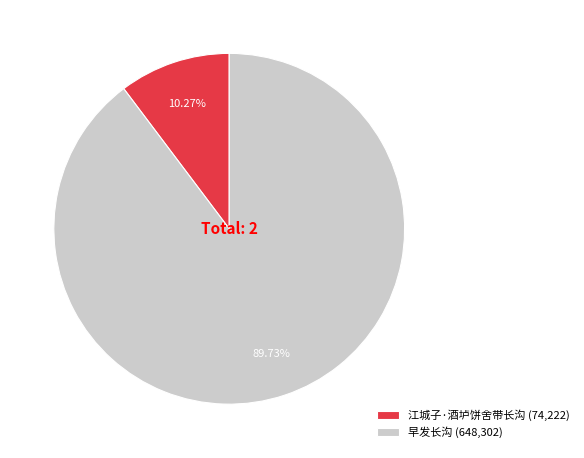

What is the total percentage of 早发长沟 and 江城子·酒垆饼舍带长沟?

100.0%